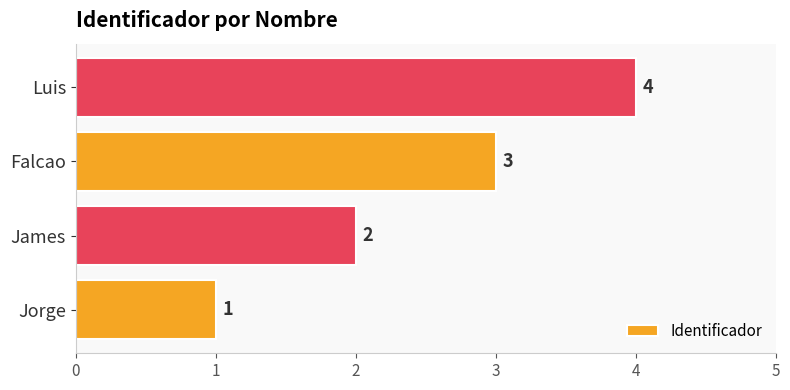

Is it true that the value at Falcao is 3?

True